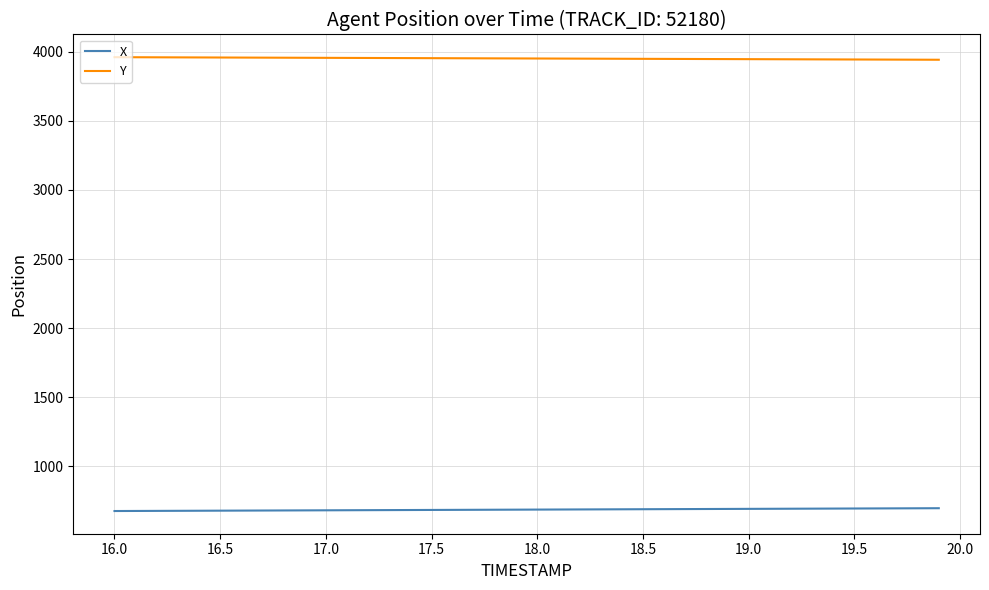

Which series has the largest total across all categories?

Y